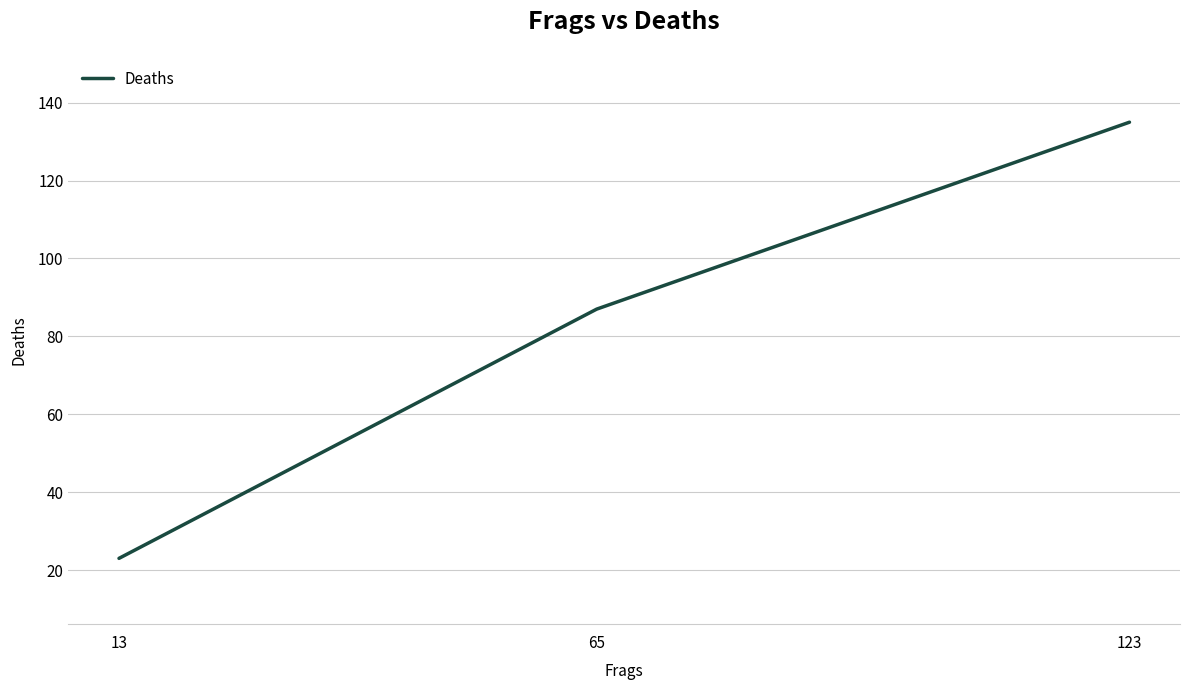

Reading right to left, list all the values displayed in this chart.

135	87	23